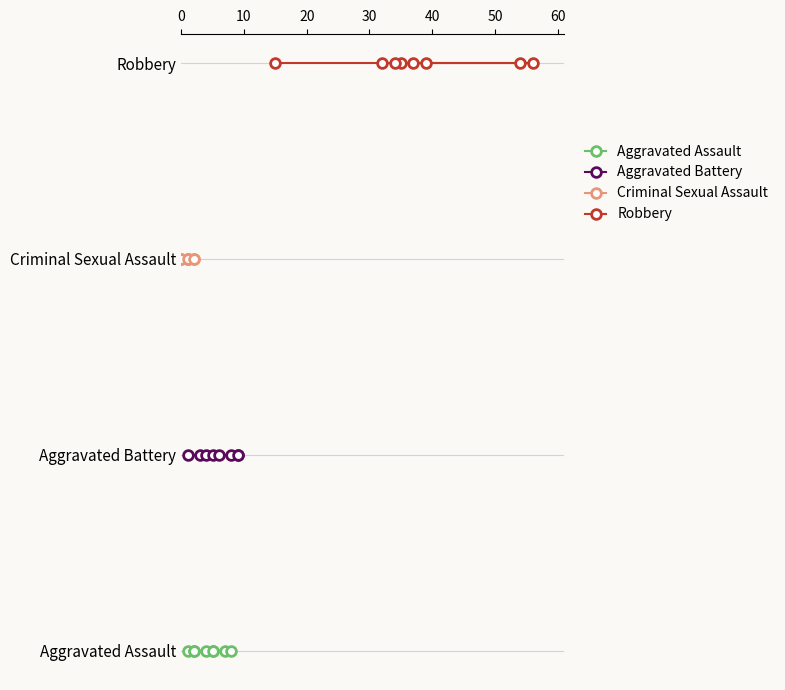

What is the difference between the highest and lowest values at 40?

3